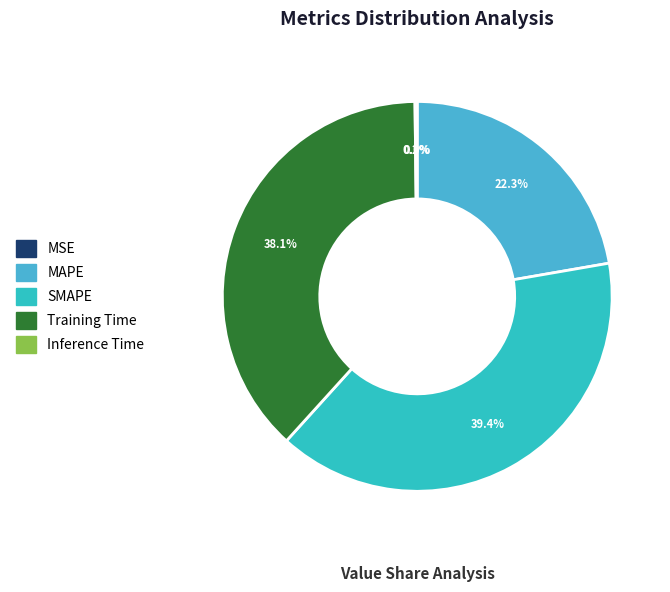

What is the total percentage of SMAPE and MSE?

39.4%